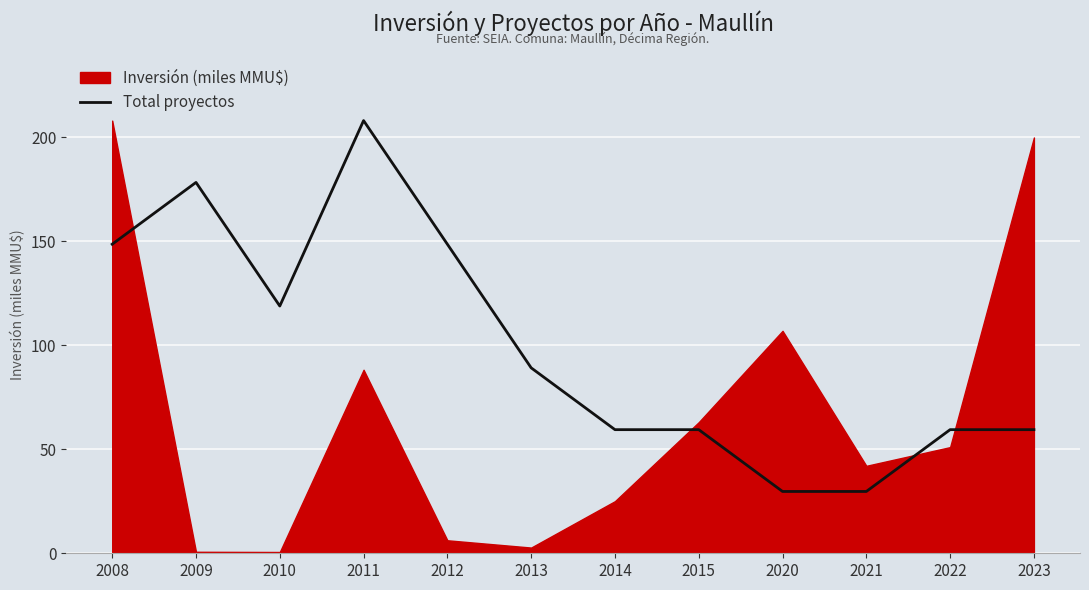

Reading left to right, transcribe all the data shown in this chart.

2008=148.7	2009=178.4	2010=118.9	2011=208.1	2012=148.7	2013=89.2	2014=59.5	2015=59.5	2020=29.7	2021=29.7	2022=59.5	2023=59.5